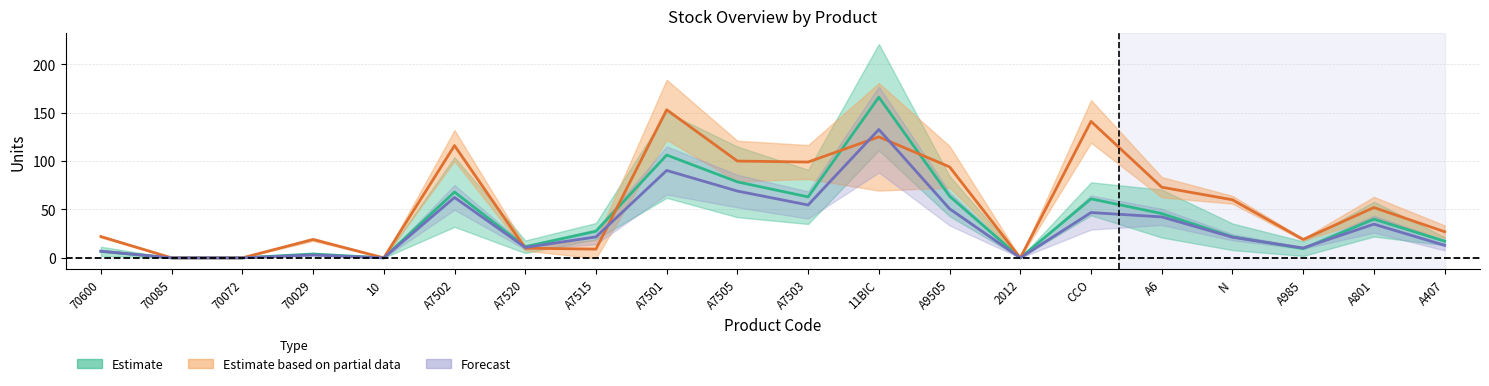

How many values in the Stock Actual series exceed 52?

9